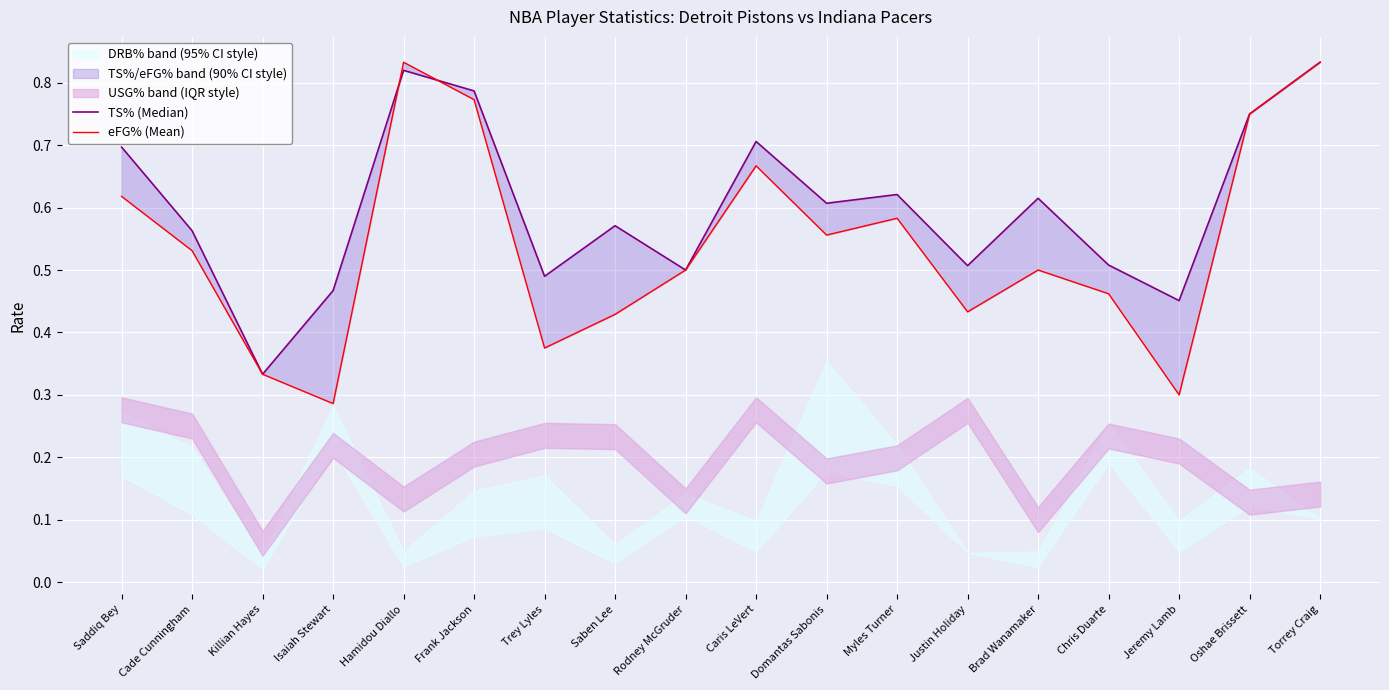

At Torrey Craig, list the series in order from smallest to largest.

TS% (Median), eFG% (Mean)